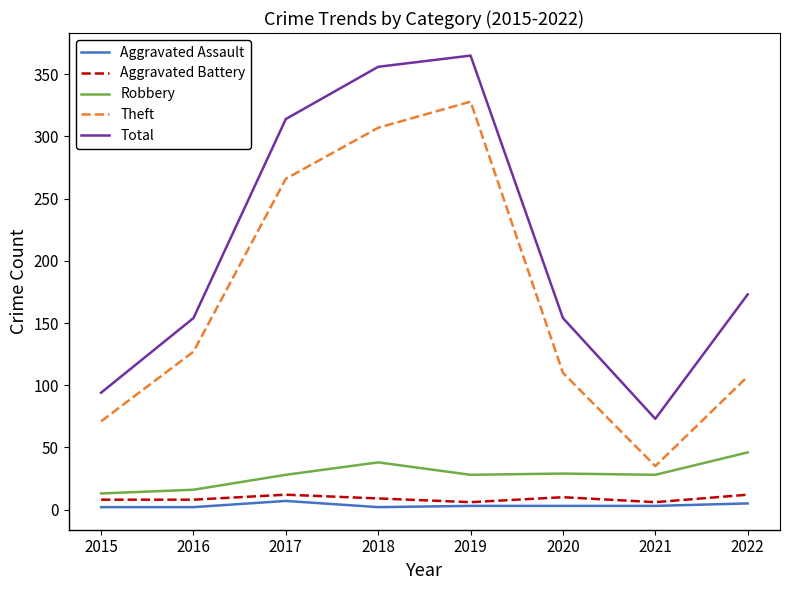

Is it true that Total equals 56 at 2016?

False